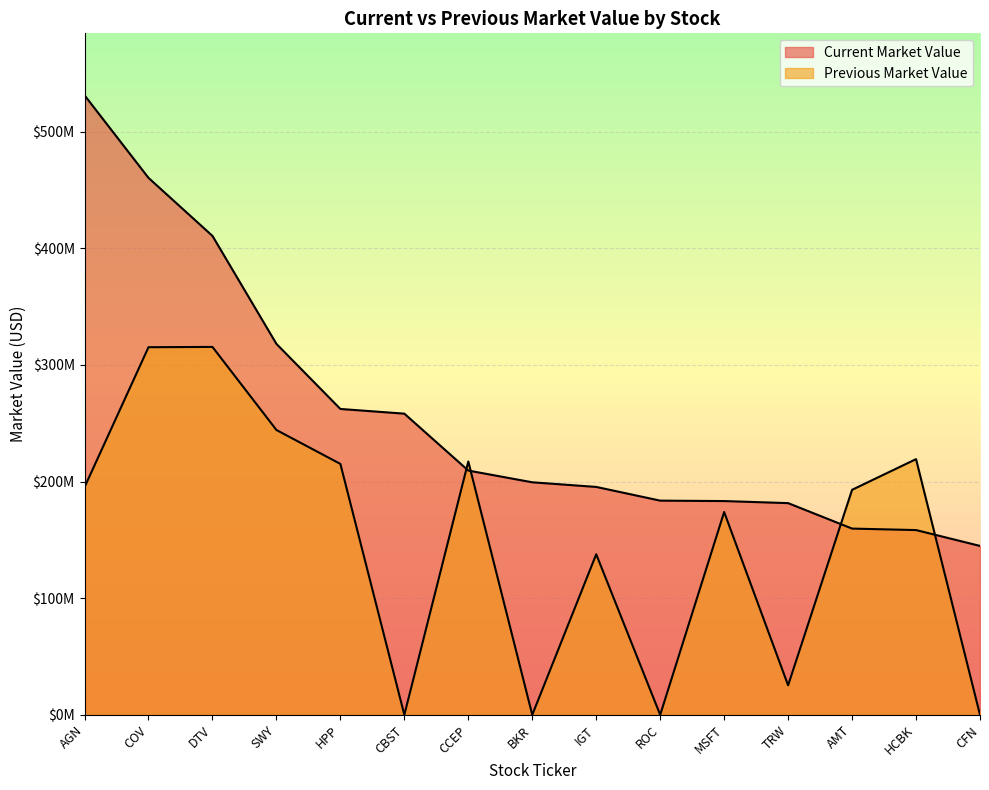

Count the number of data series in this chart.

2